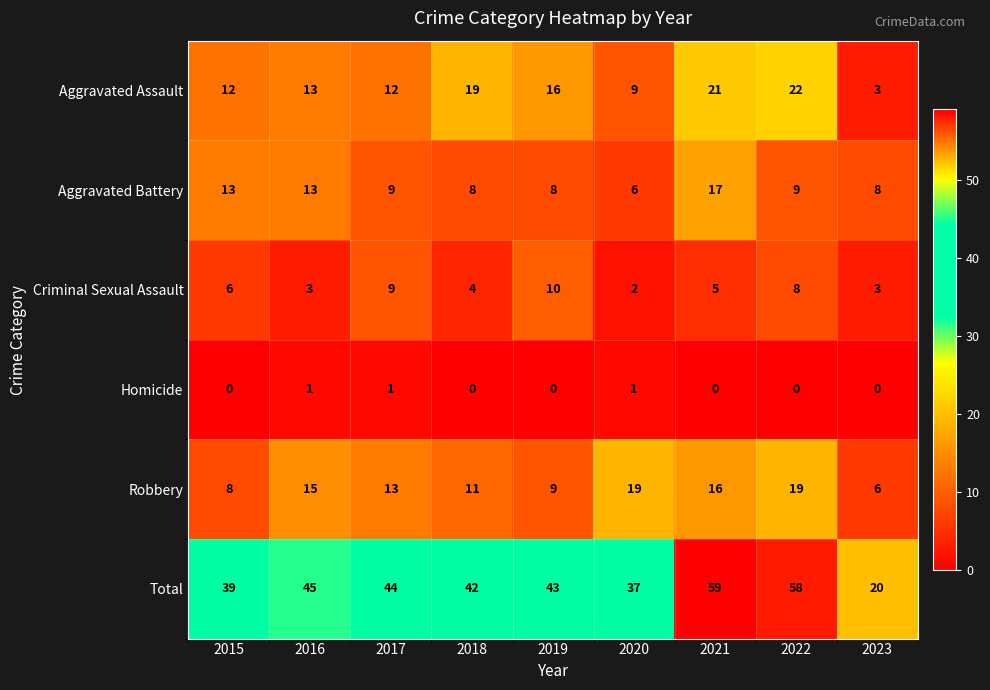

Which series has the widest spread of values?

Total